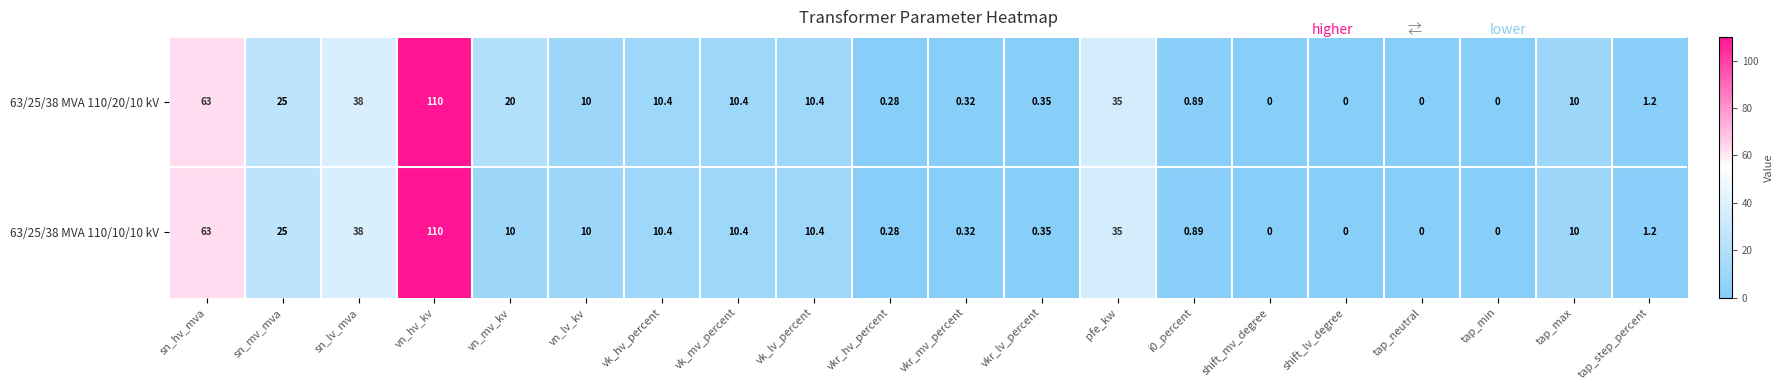

Where is 63/25/38 MVA 110/20/10 kV nearest to the value 55?

sn_hv_mva